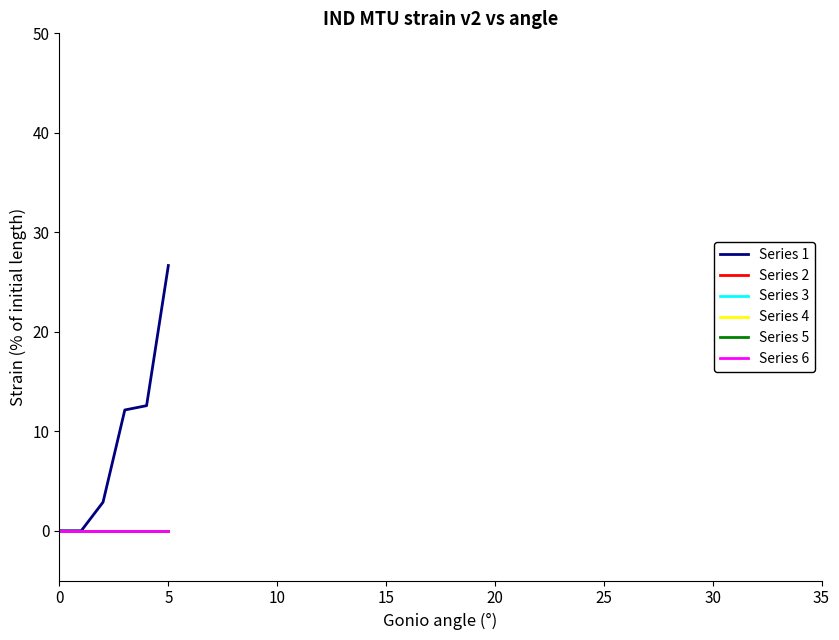

True or false: Series 2 has more than 2 interior local peaks.

False